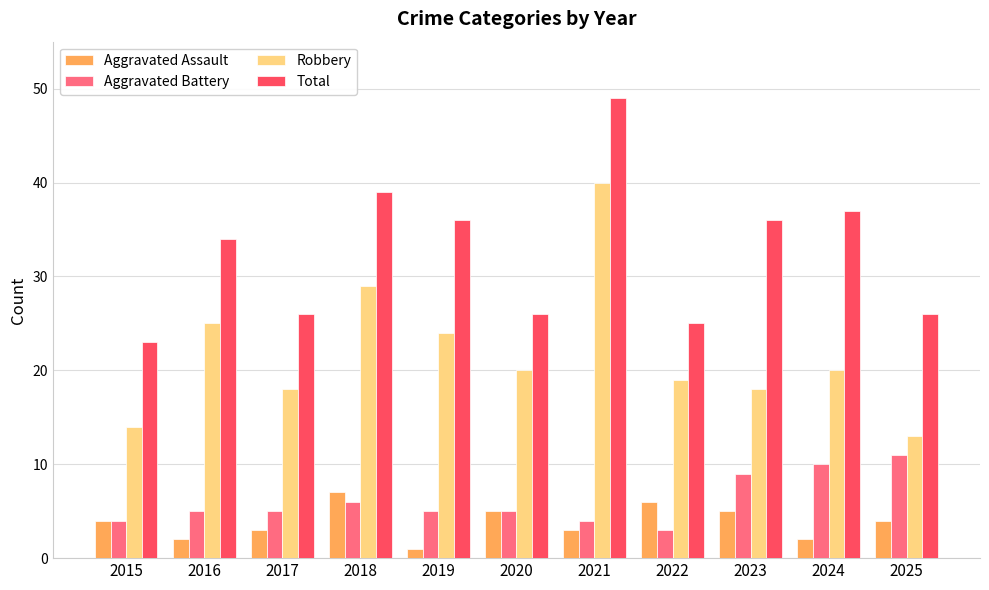

What is the difference between the Aggravated Assault values at 2018 and 2021?

4